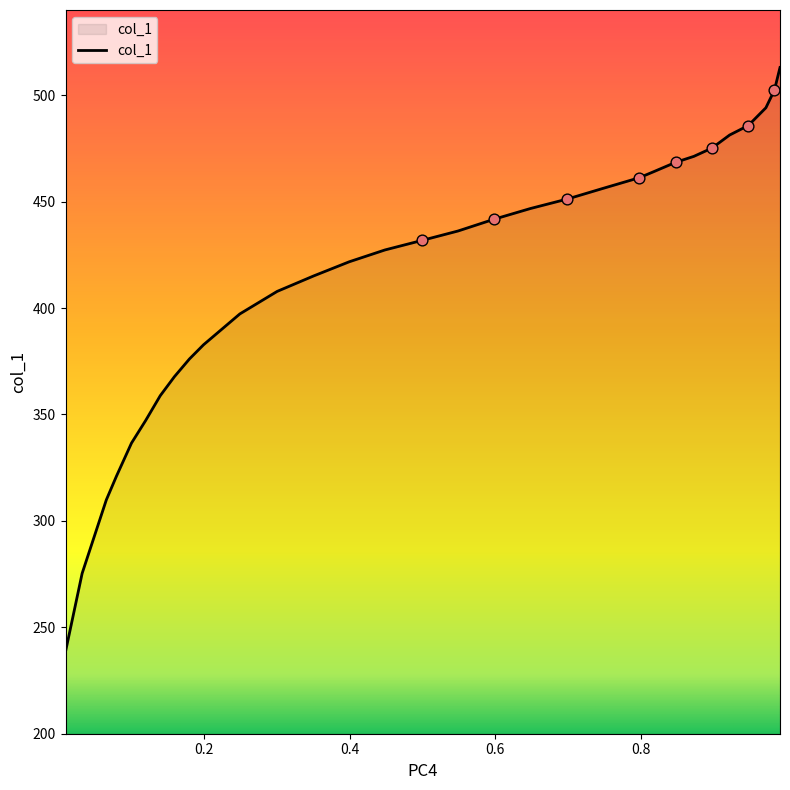

What is the minimum value shown in the chart?

238.6